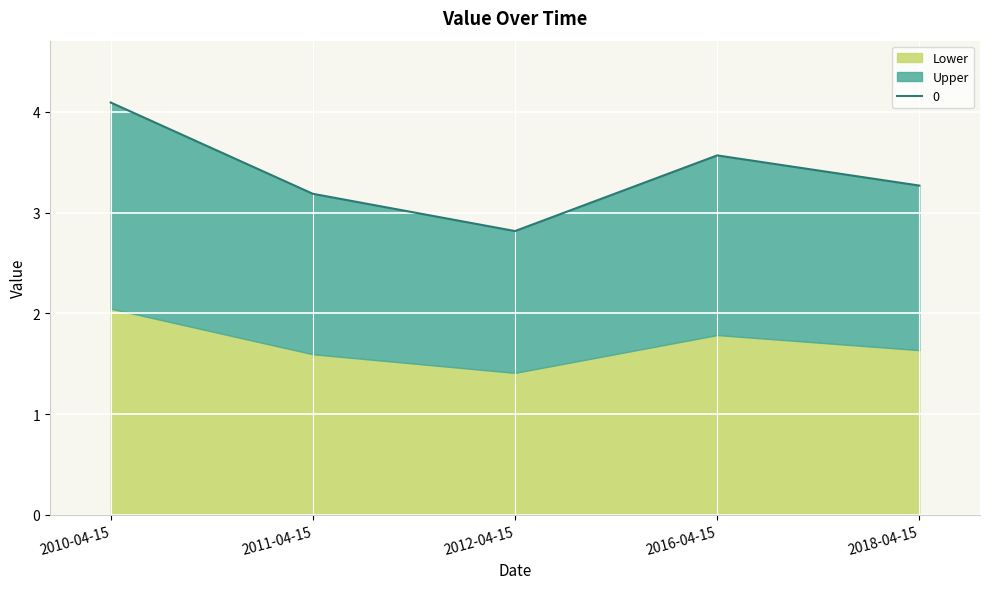

Reading left to right, what are all the values shown in this chart?

2010-04-15=4.1	2011-04-15=3.2	2012-04-15=2.8	2016-04-15=3.6	2018-04-15=3.3